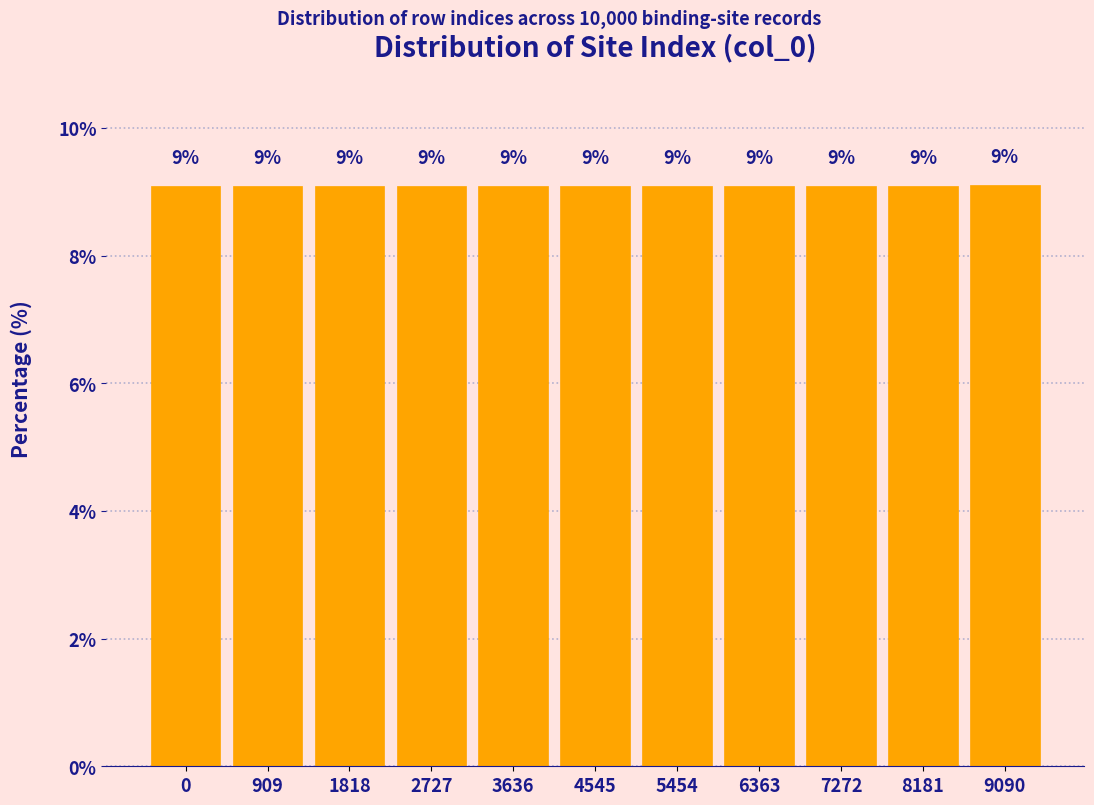

Are the bars horizontal?

No